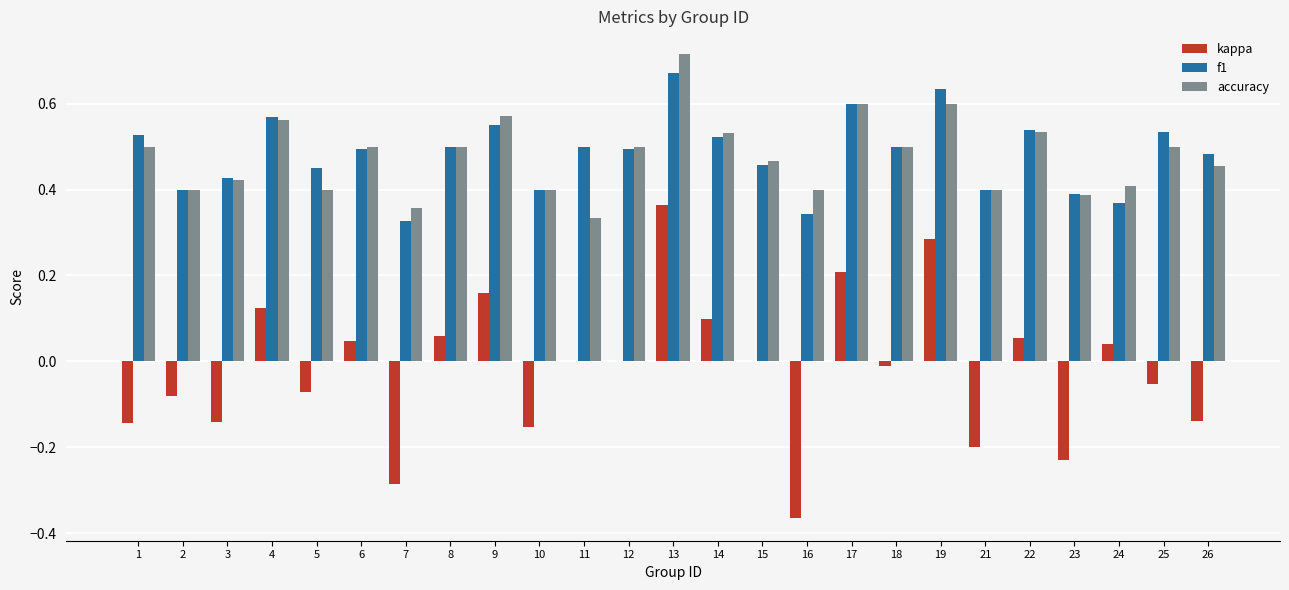

At which label does kappa reach its peak?

13